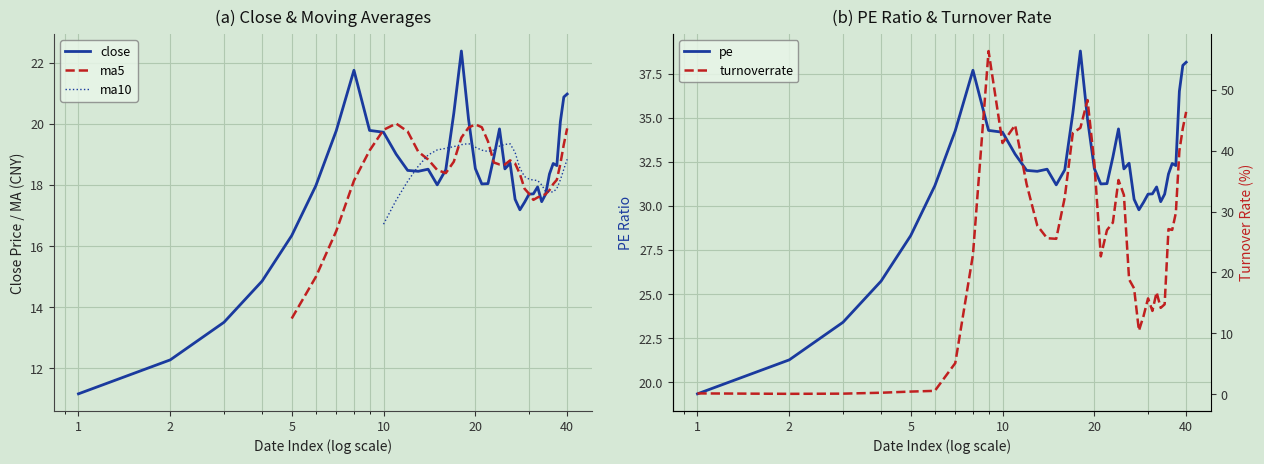

How many values in the pe series exceed 32?

21